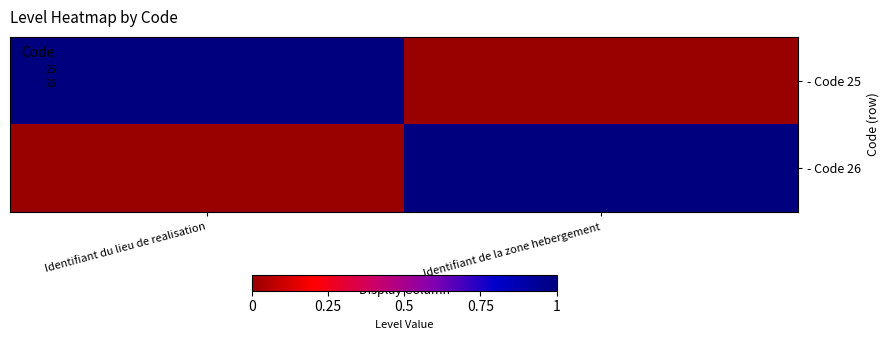

Between Identifiant du lieu de realisation and Identifiant de la zone hebergement, which series saw the biggest shift?

- Code 25